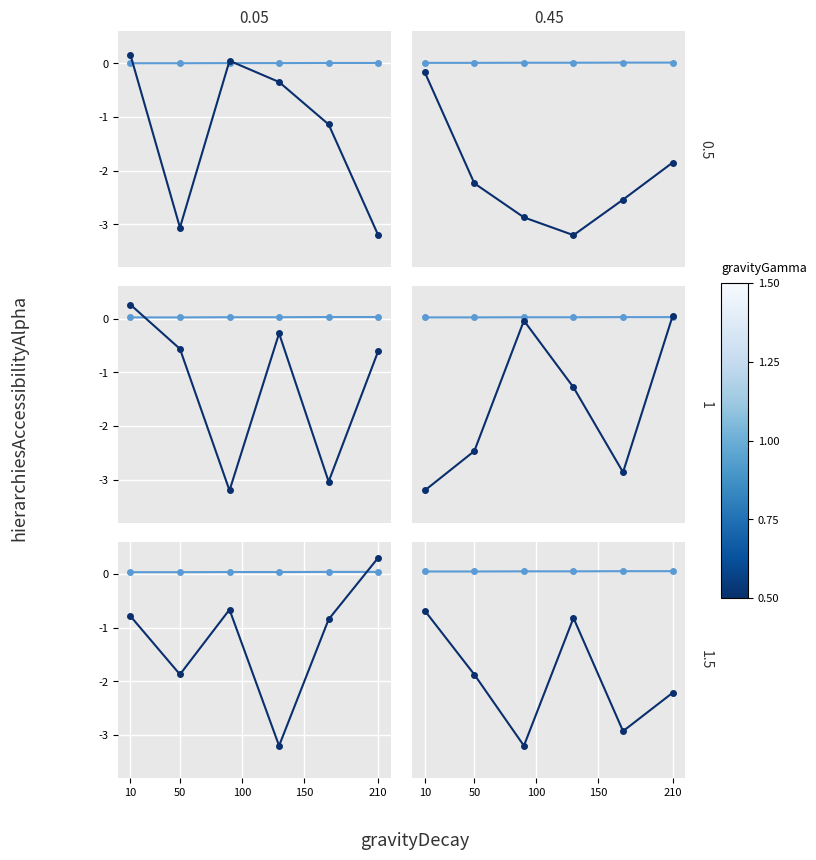

Between 100 and 150, which is larger?

100